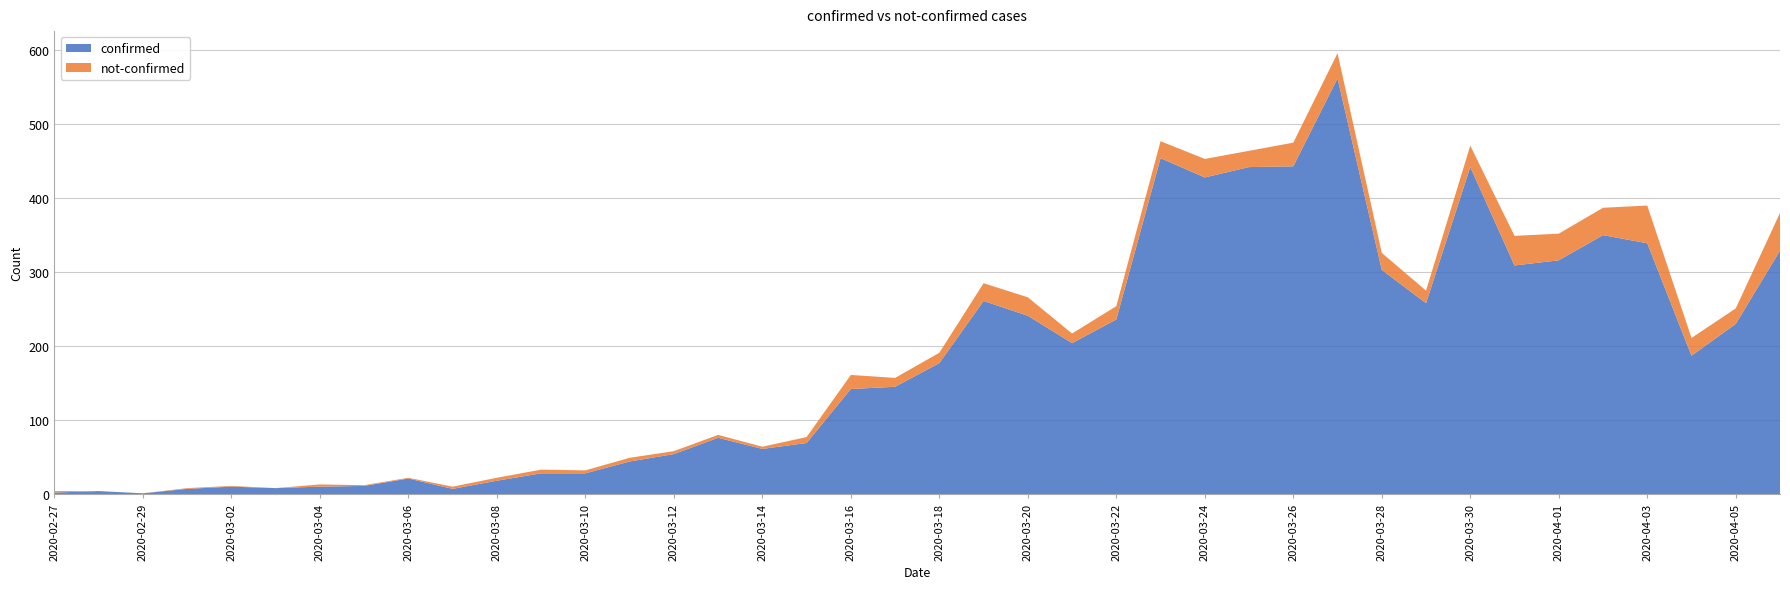

Reading left to right, transcribe all the data shown in this chart.

confirmed: 2	4	1	7	10	8	10	11	21	7	18	28	28	44	54	76	61	69	142	145	177	261	241	204	236	454	428	442	443	562	303	258	442	309	316	350	339	187	230	329
not-confirmed: 2	0	0	1	1	0	3	1	1	3	4	5	4	5	4	4	3	8	19	12	14	24	25	13	18	23	25	22	32	34	23	17	29	40	36	37	51	24	21	51